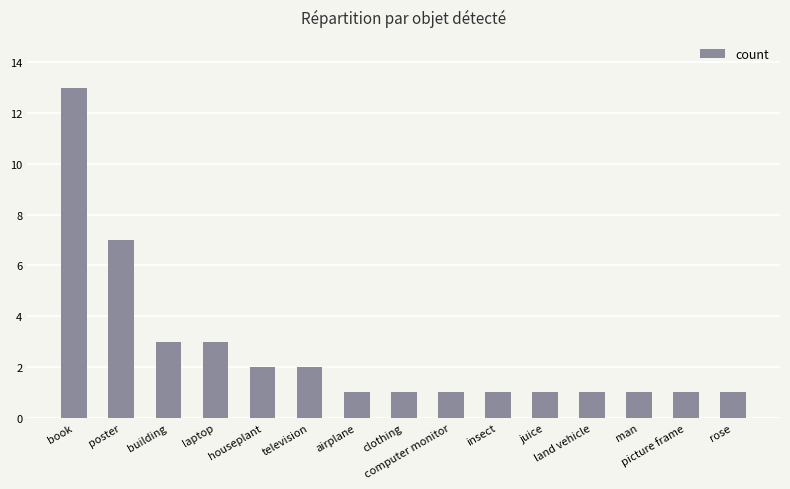

At which label is the value closest to 7?

poster